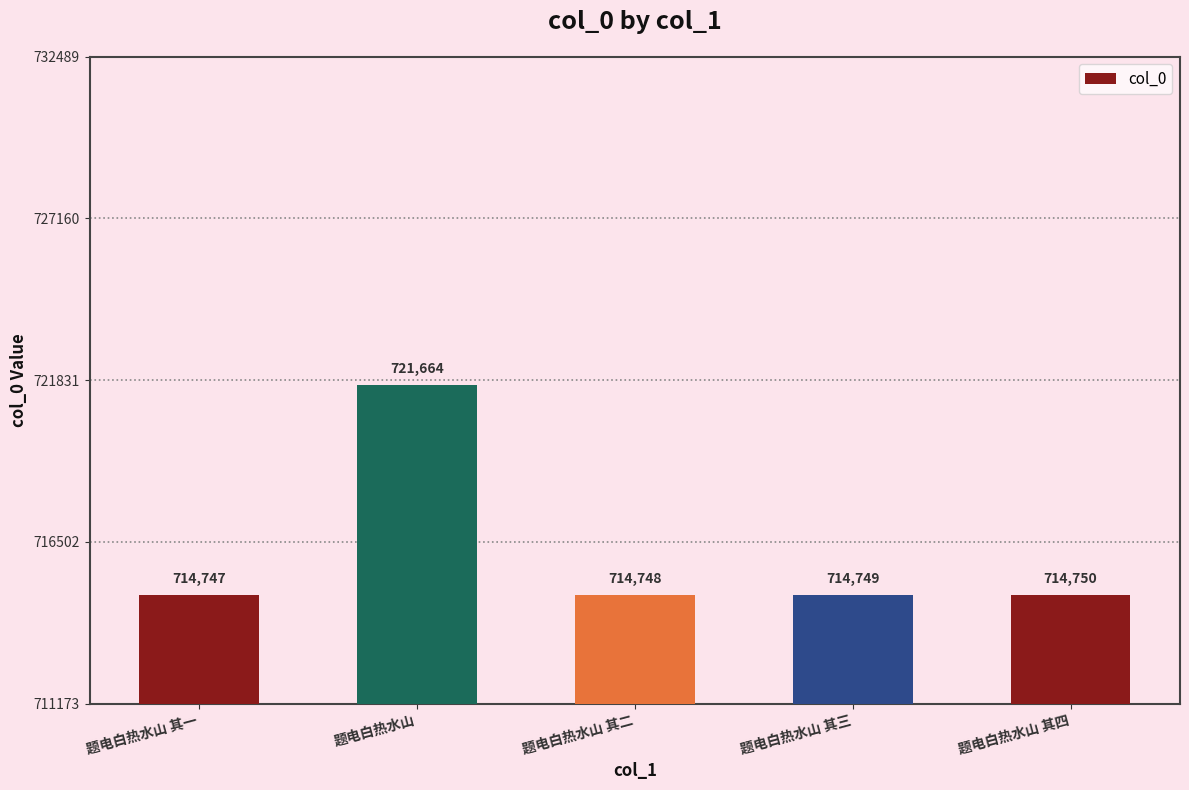

Are the bars grouped side by side (vs. stacked)?

No